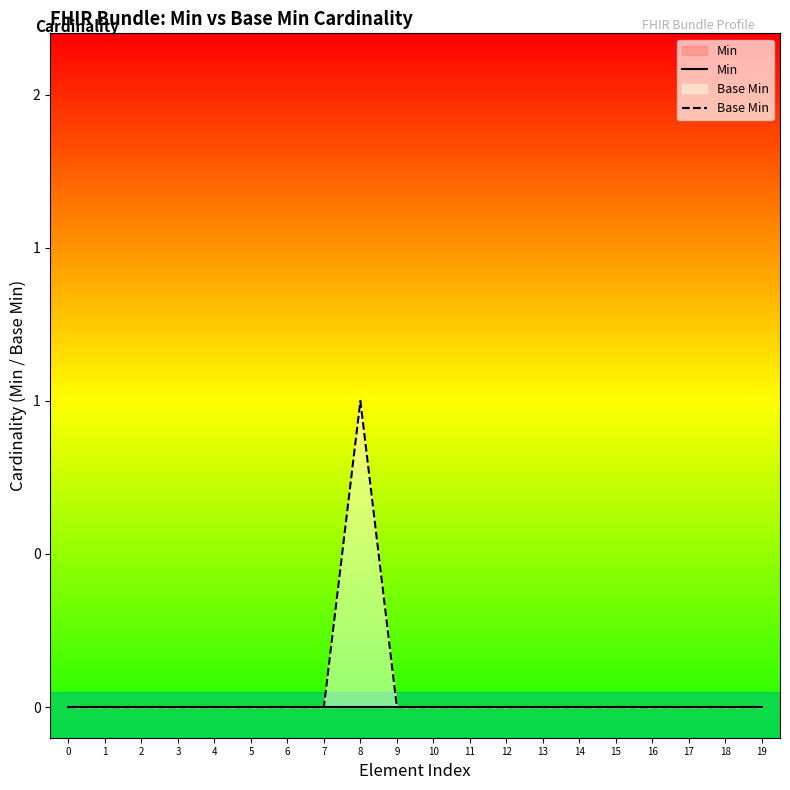

Is it true that Min equals 0 at 15?

True